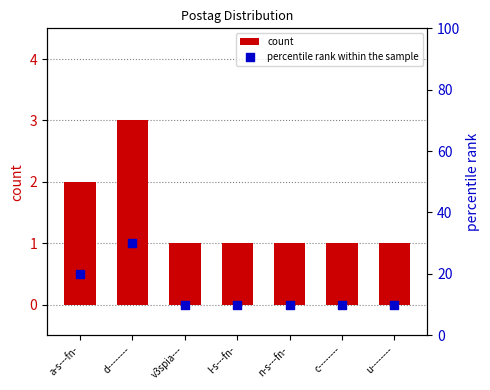

What are all the series names shown in the legend?

count, percentile rank within the sample